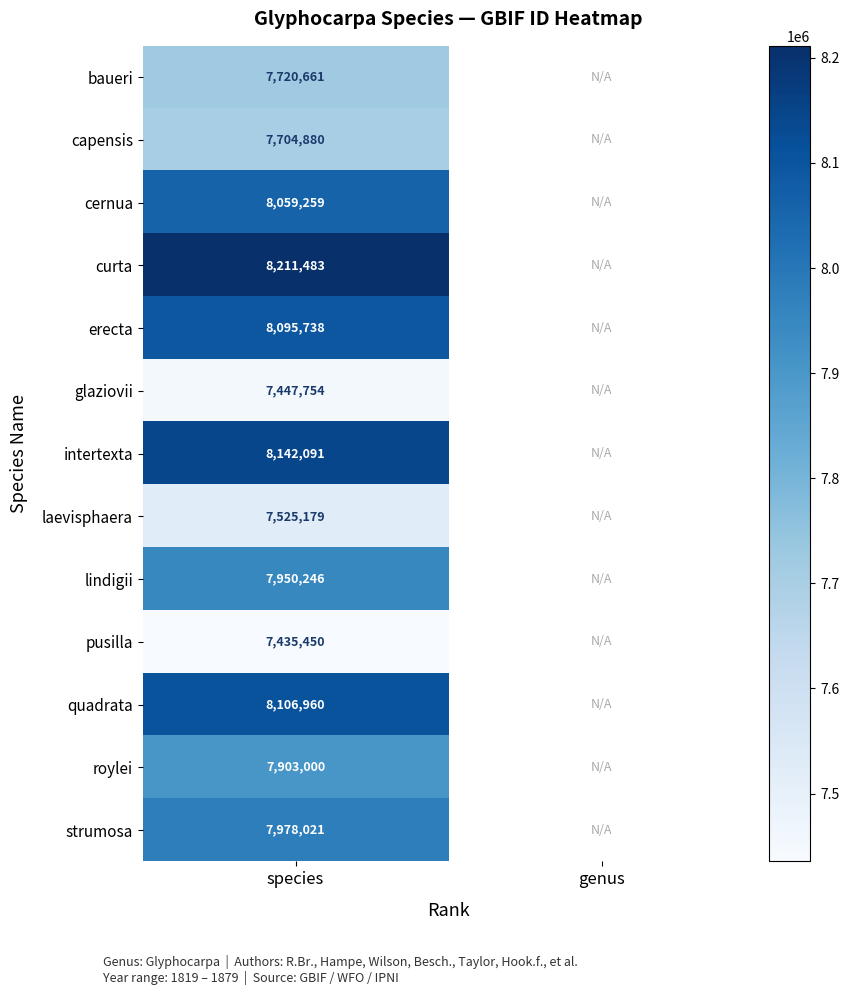

What is the total value across all series at species?

102280722